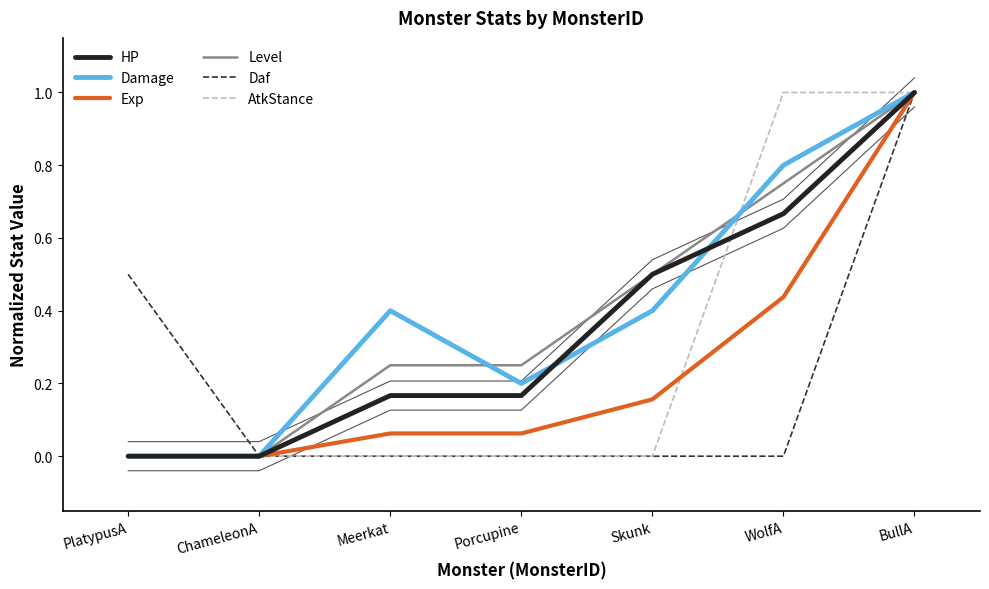

How many positive values does the Damage series have?

5